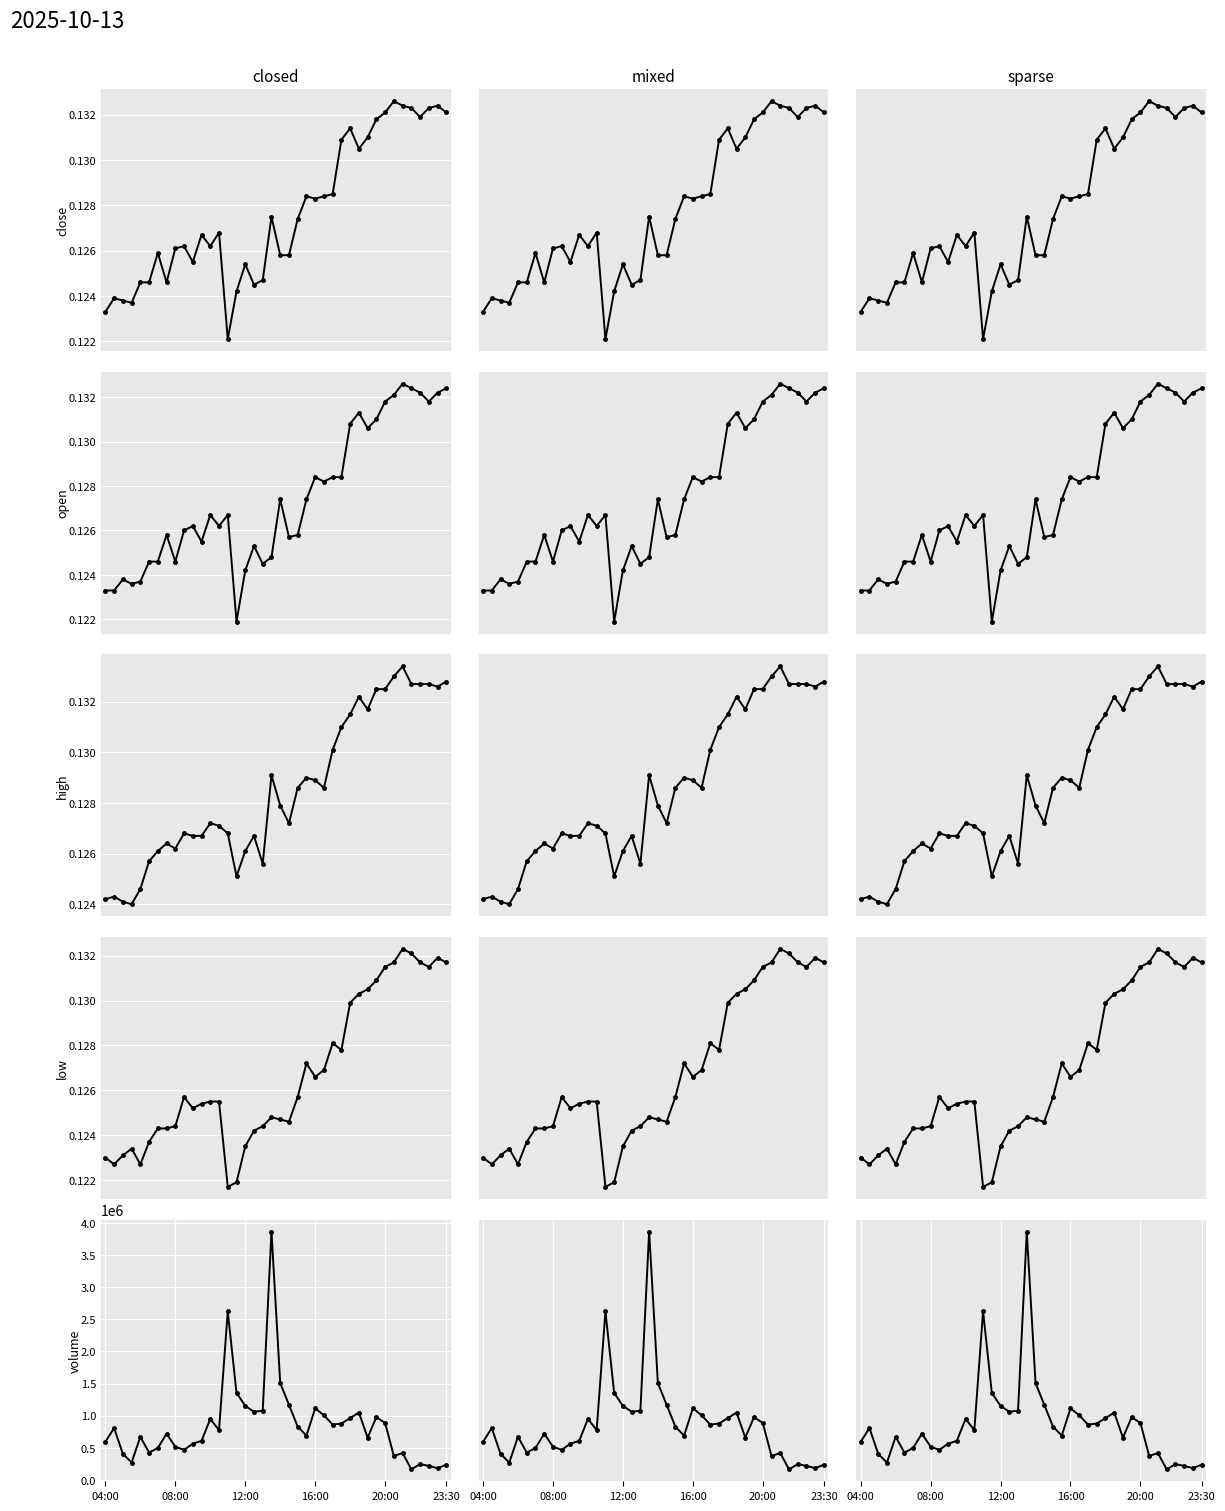

Rank the series by their maximum value, from highest to lowest.

volume, high, close, open, low